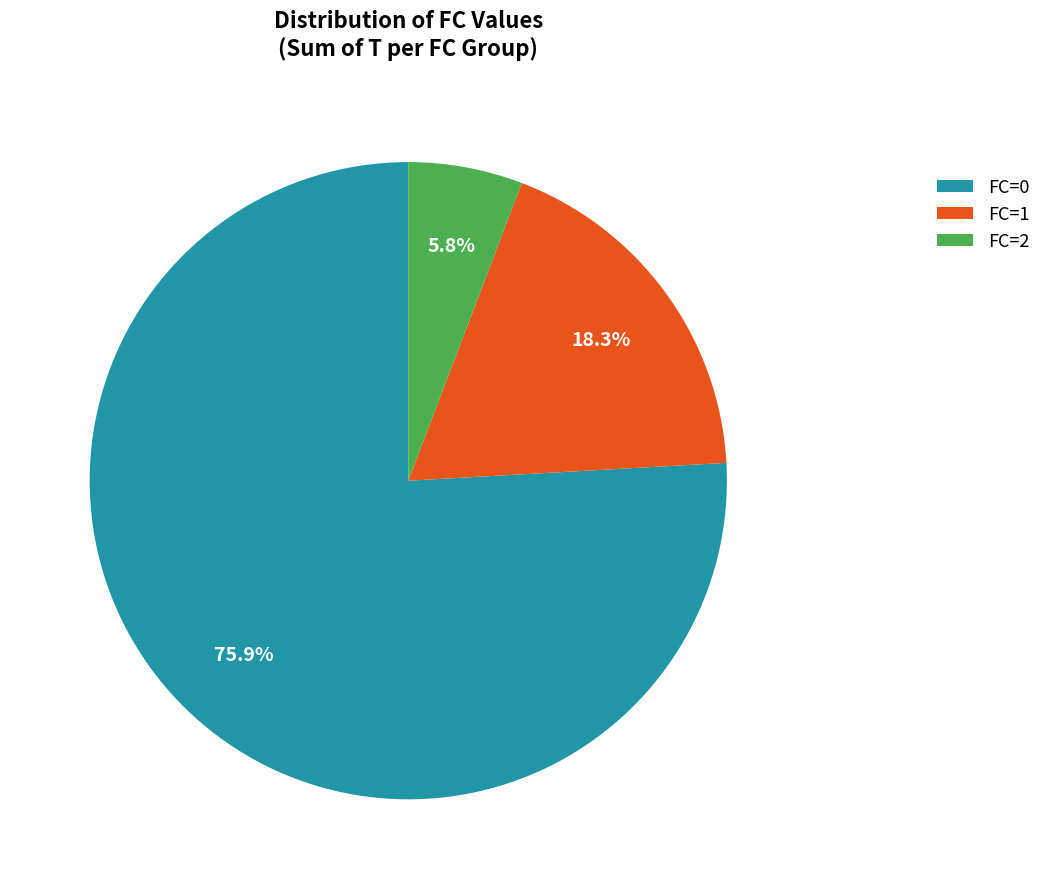

To the nearest percent, what is the difference between the largest and smallest slice percentages?

70%